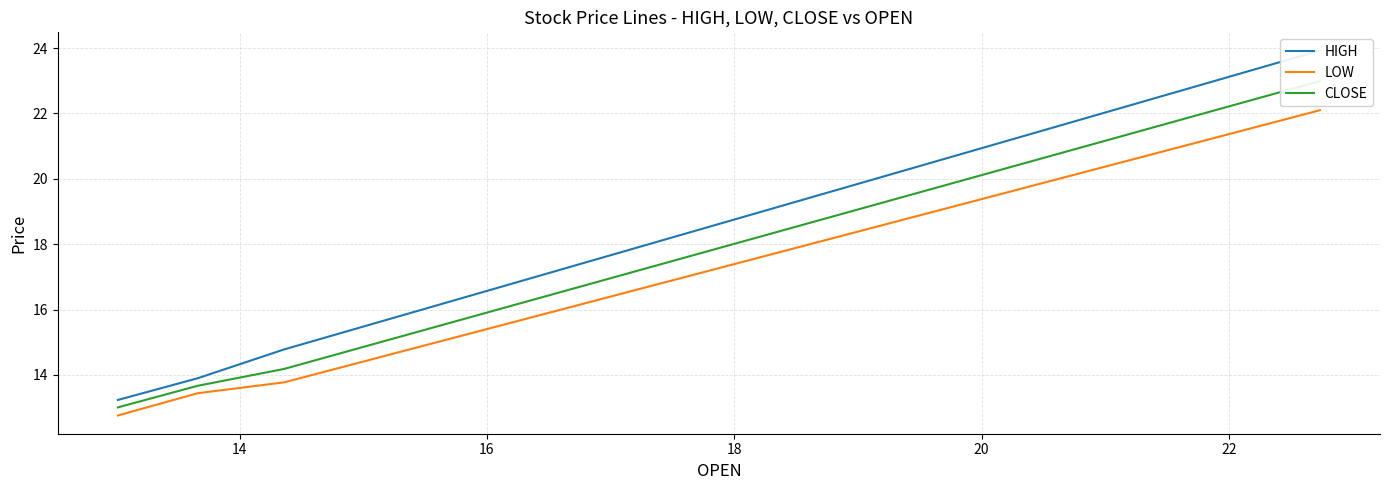

How many lines are shown in the chart?

3